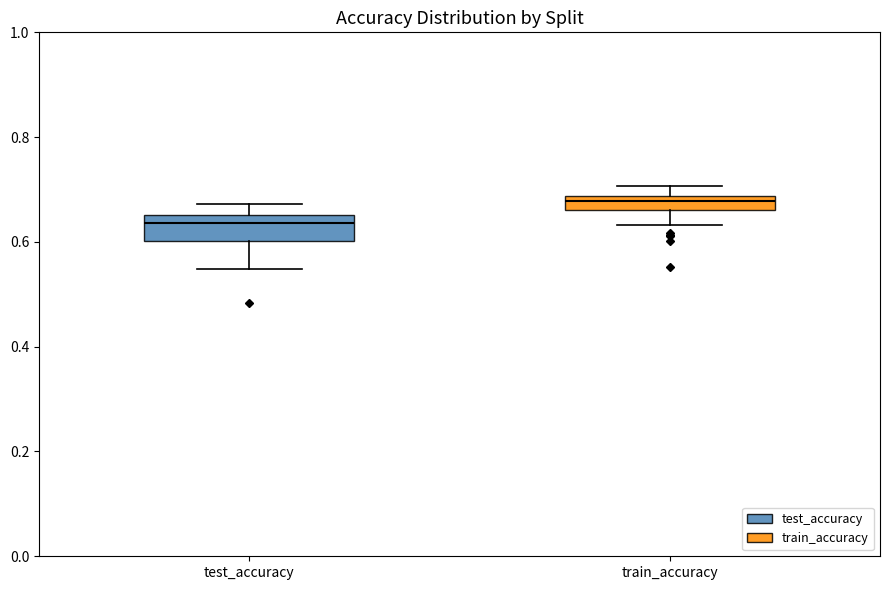

Where does the upper whisker of the box for test_accuracy end on the y-axis? The values are not printed on the chart, so give them approximately, as read against the axis.

0.68